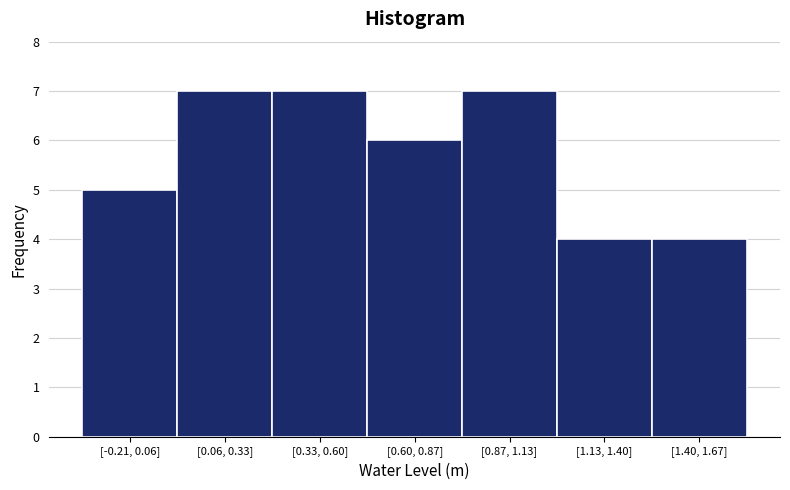

Reading left to right, transcribe all the data shown in this chart.

[-0.21, 0.06]=5	[0.06, 0.33]=7	[0.33, 0.60]=7	[0.60, 0.87]=6	[0.87, 1.13]=7	[1.13, 1.40]=4	[1.40, 1.67]=4